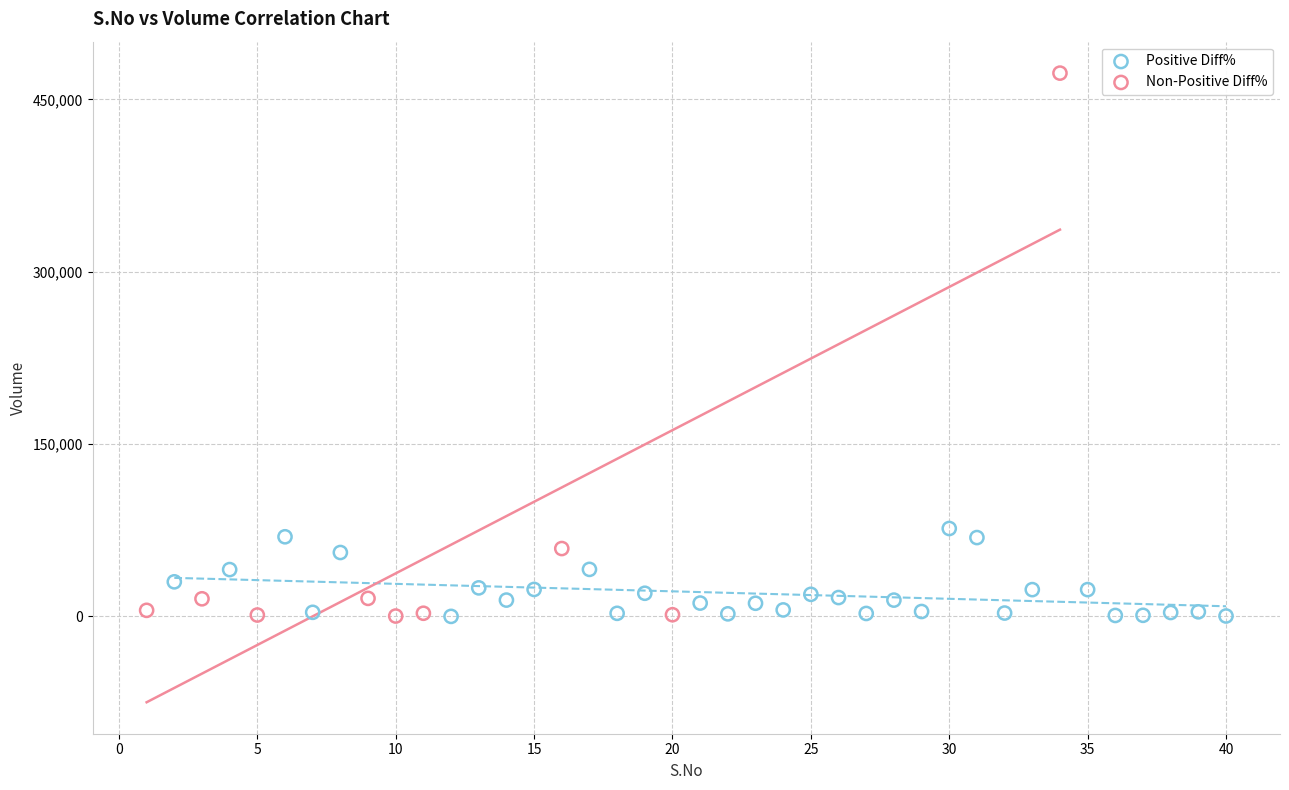

Which series contains the highest Y value?

Non-Positive Diff%